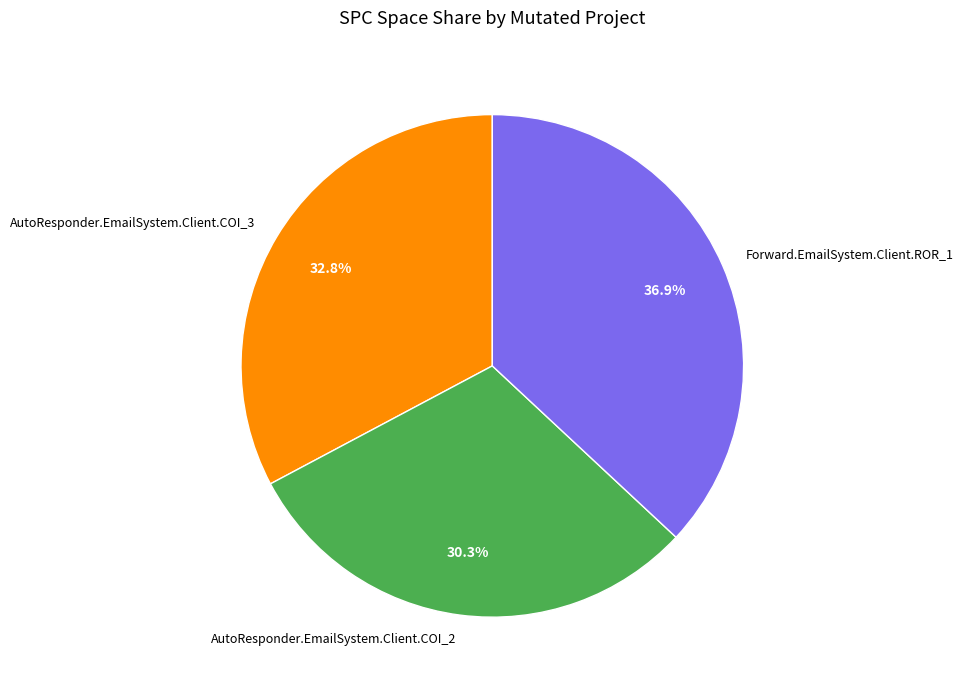

Does any single category account for the majority?

No